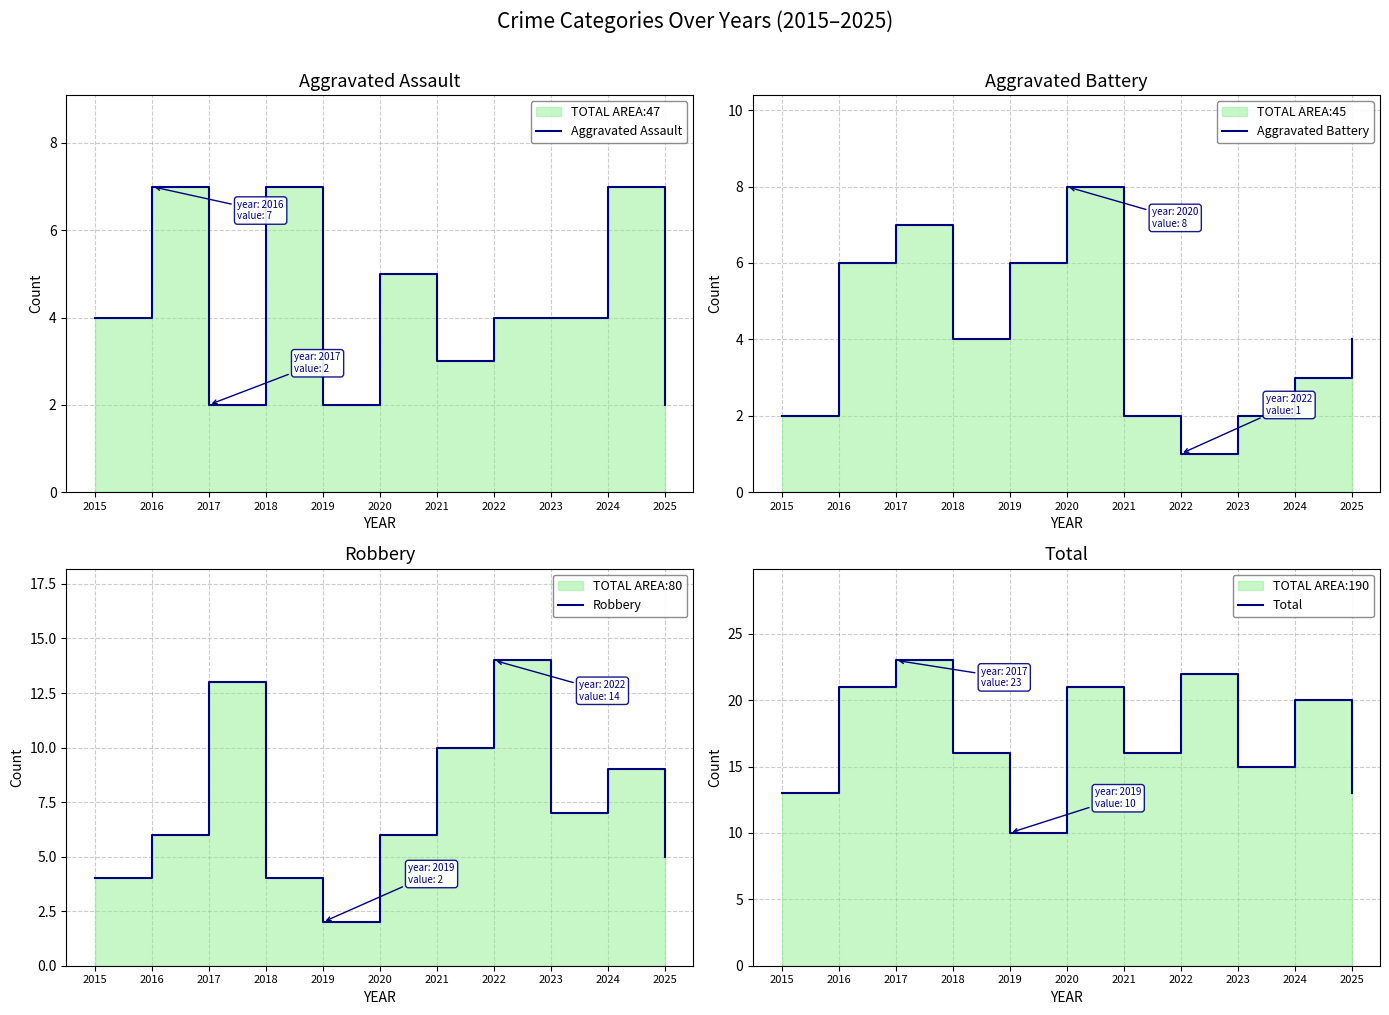

What value does the Aggravated Assault series have at 2023?

4